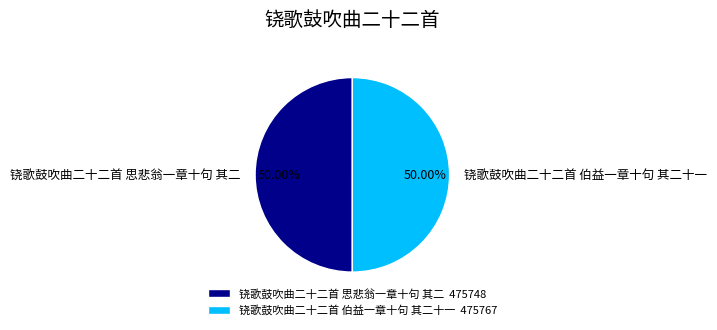

Approximately how many times larger is the value at 铙歌鼓吹曲二十二首 伯益一章十句 其二十一 compared to 铙歌鼓吹曲二十二首 思悲翁一章十句 其二?

1.0